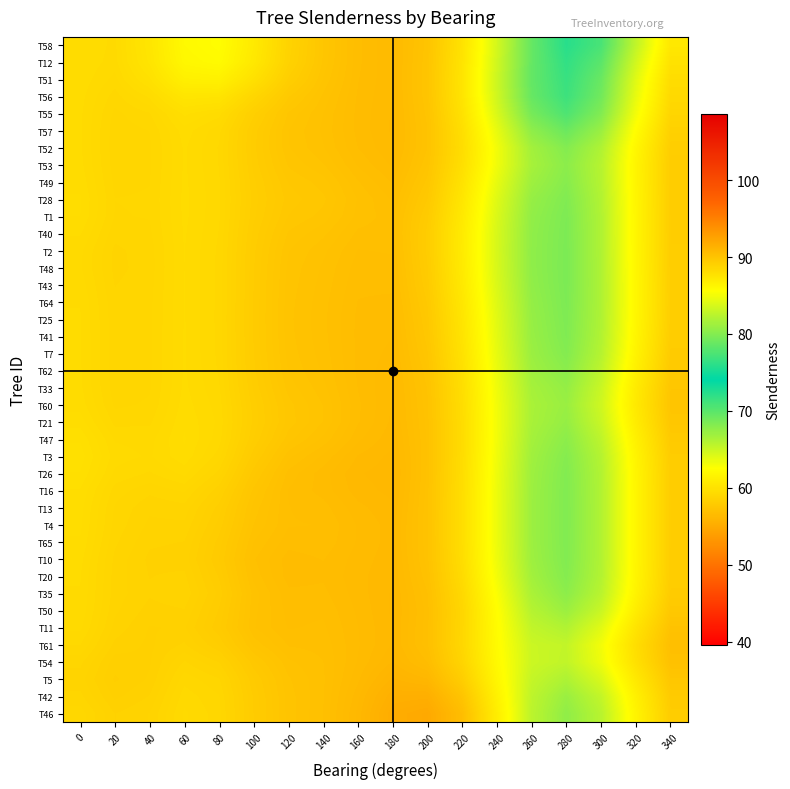

What is the spread (max minus min) of values at 180?

1.7